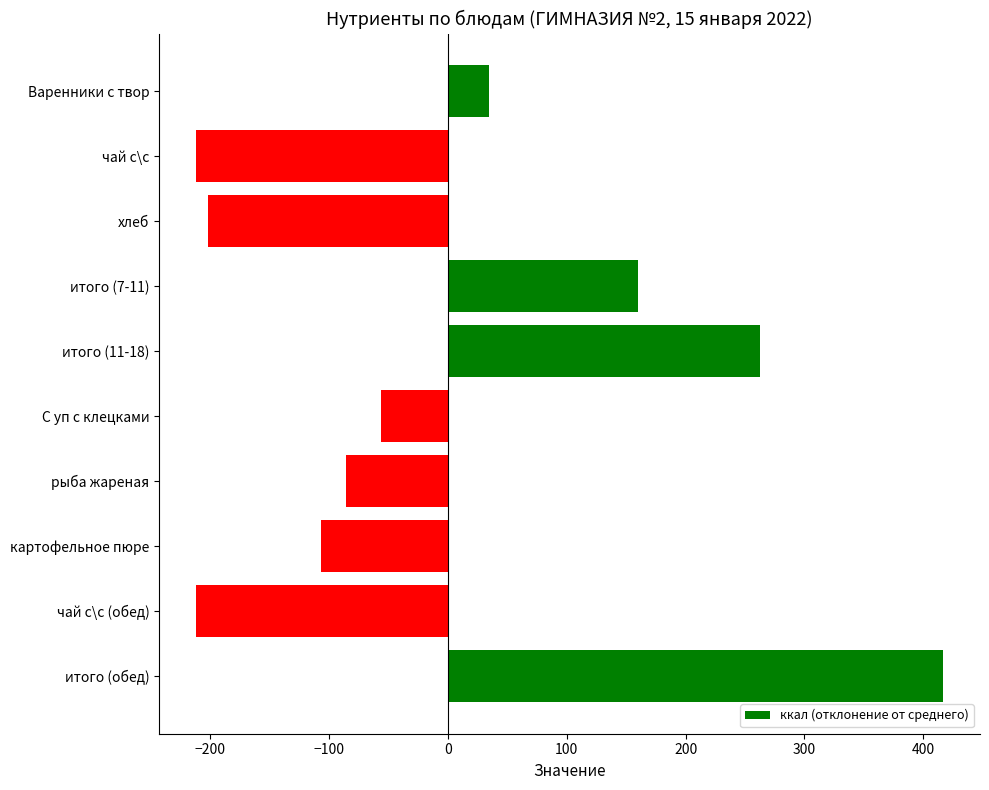

How many categories are shown in the chart?

10